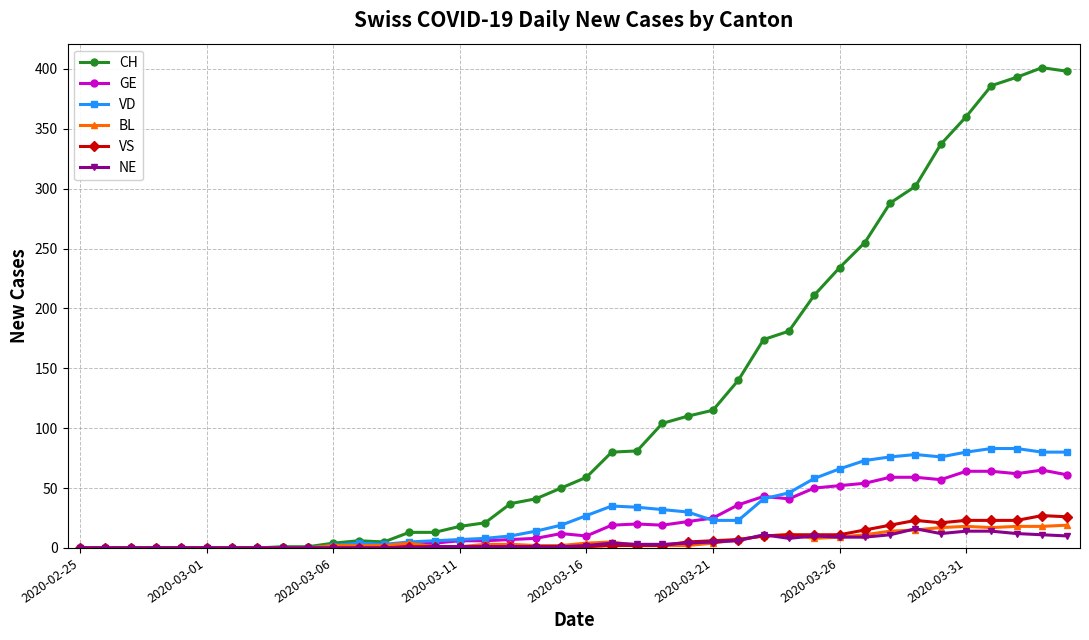

Which series has the largest total across all categories?

CH